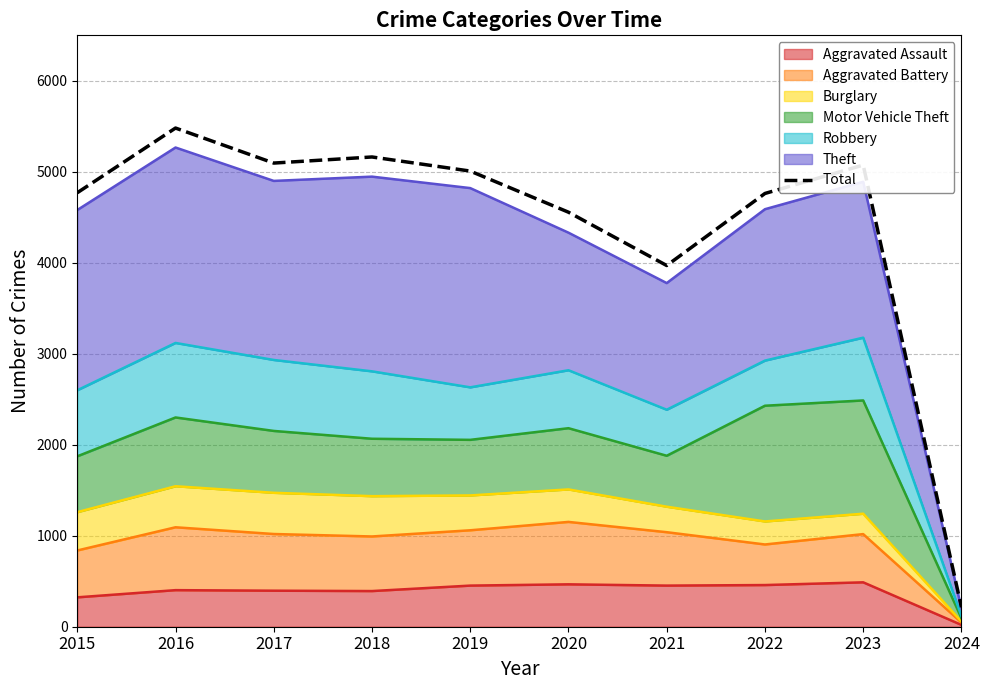

Does the chart display data point markers on the line(s)?

No